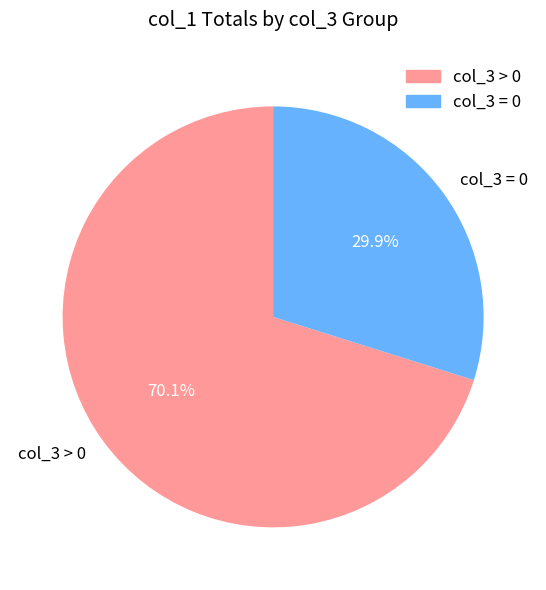

Count the number of slices in the pie.

2